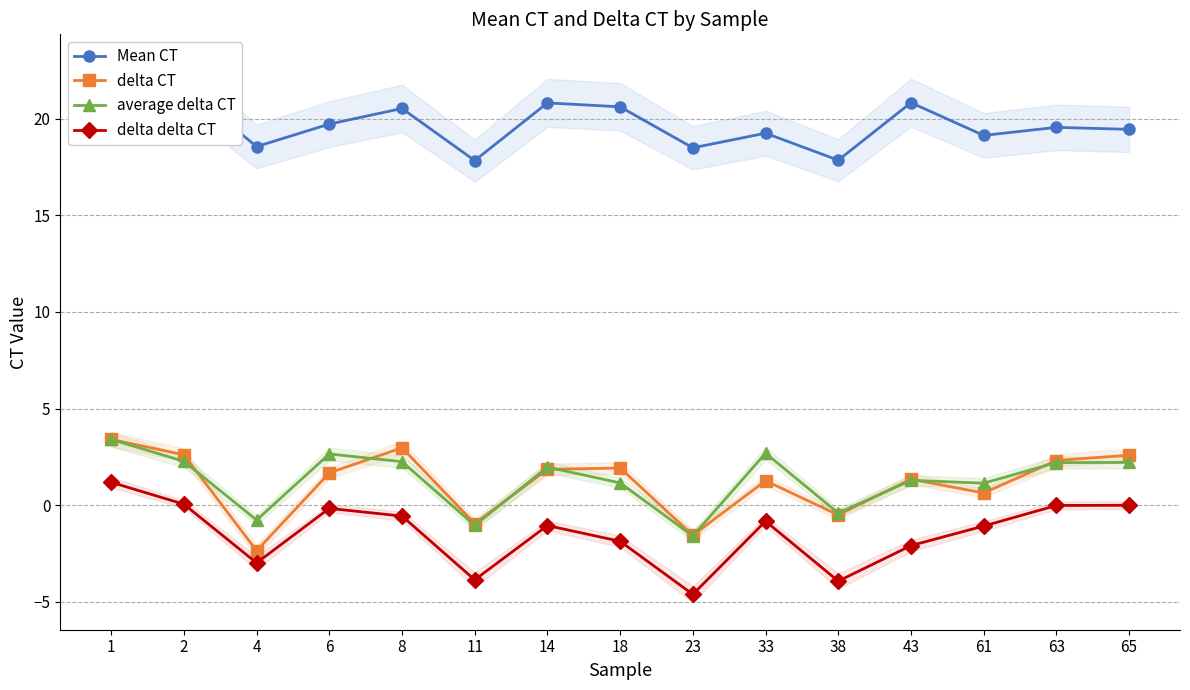

What are all the series names shown in the legend?

Mean CT, delta CT, average delta CT, delta delta CT